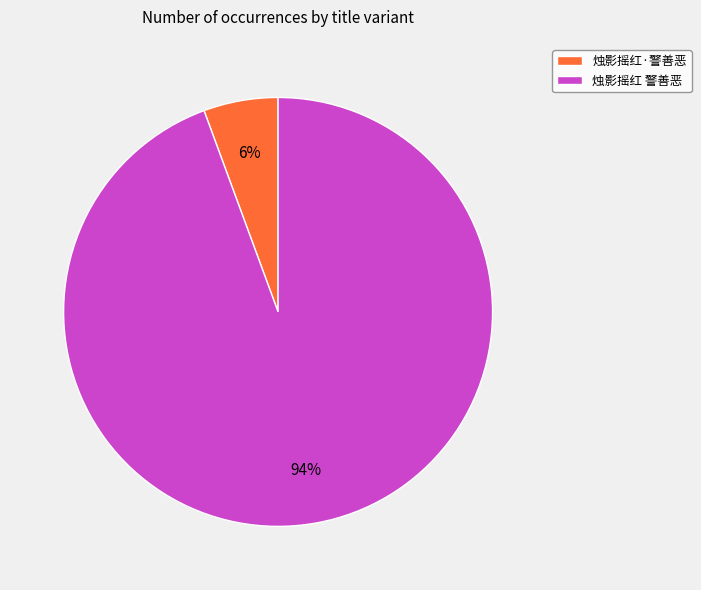

True or false: 烛影摇红·警善恶 accounts for 15% of the total.

False